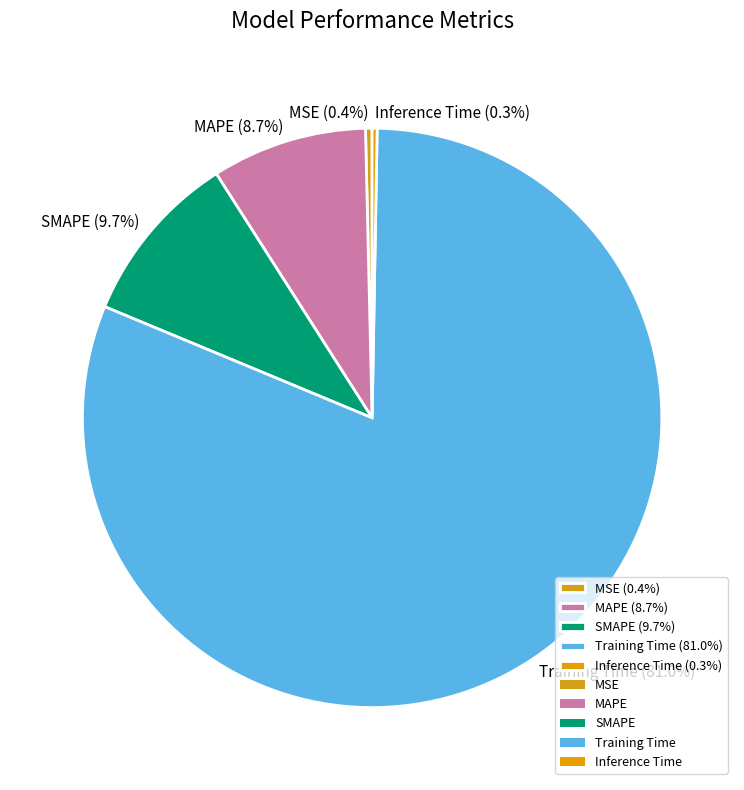

Between MAPE (8.7%) and MSE (0.4%), which is larger?

MAPE (8.7%)